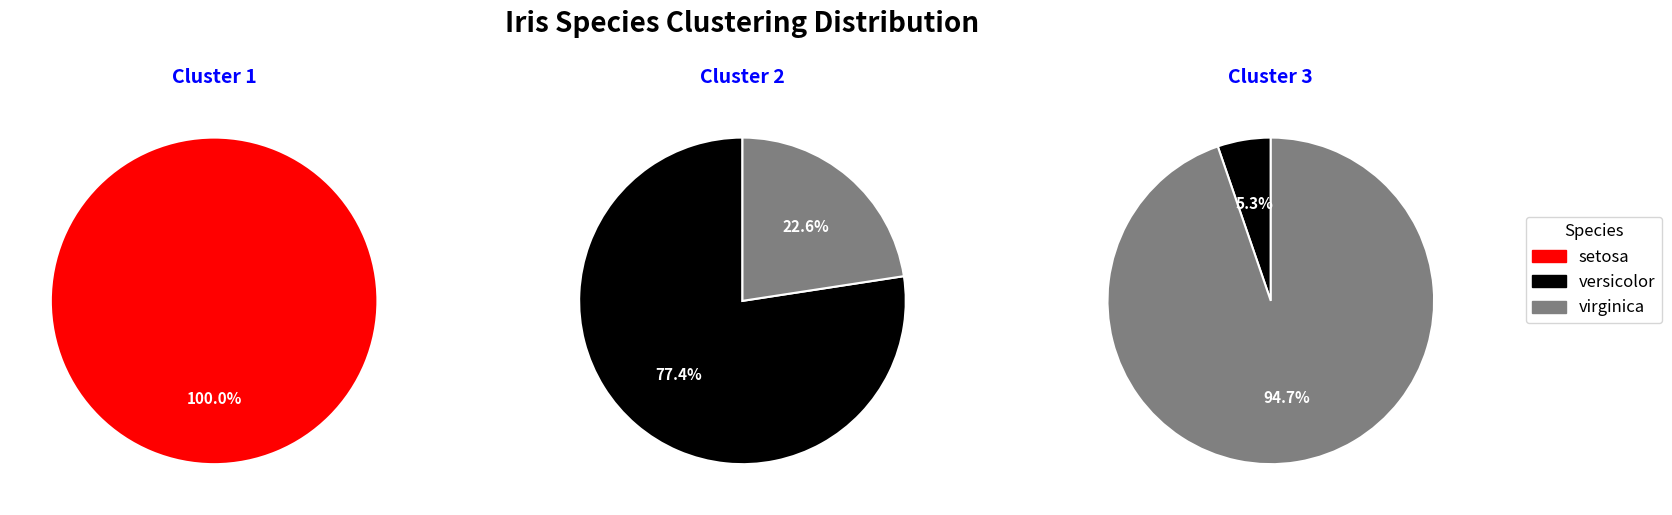

How many slices are in this pie chart?

3